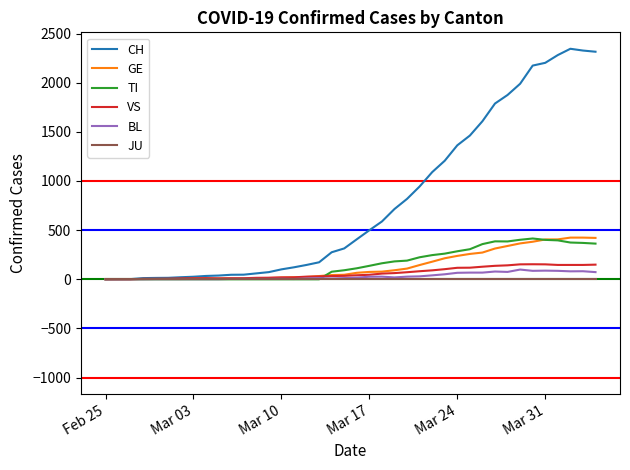

Which series has the largest total across all categories?

CH